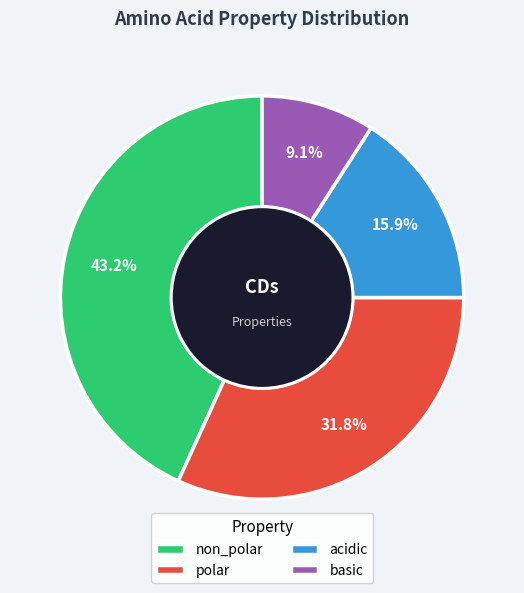

The non_polar slice represents 31% of the pie. True or false?

False